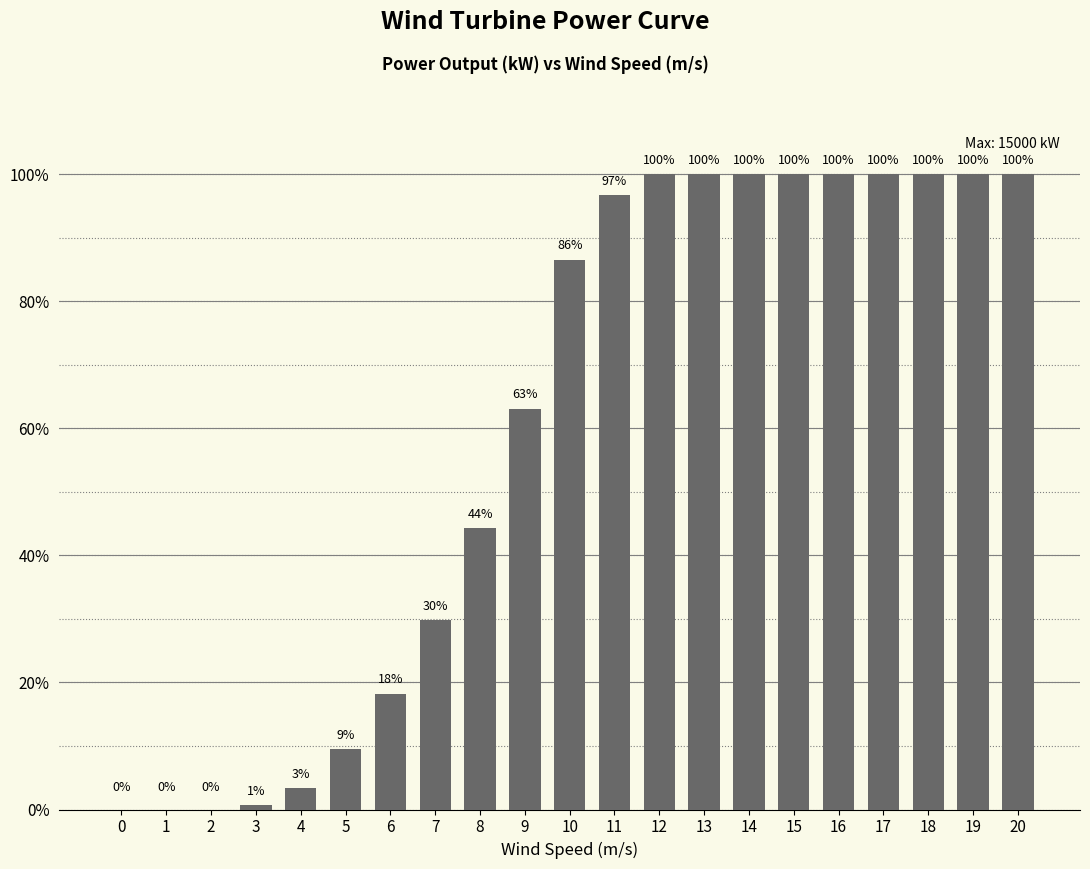

Where is the data nearest to the value 7500?

8